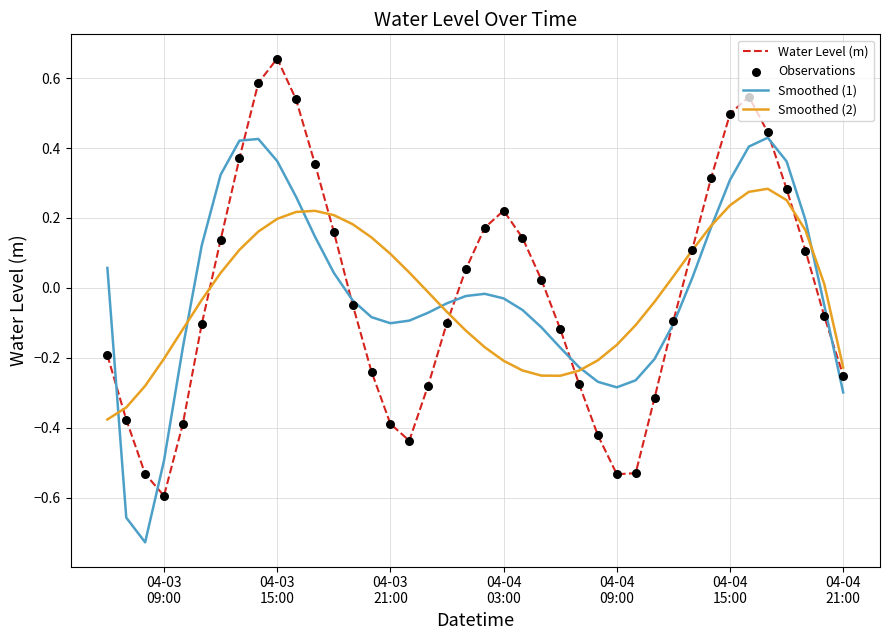

Which series has the largest range (max minus min)?

Water Level (m)